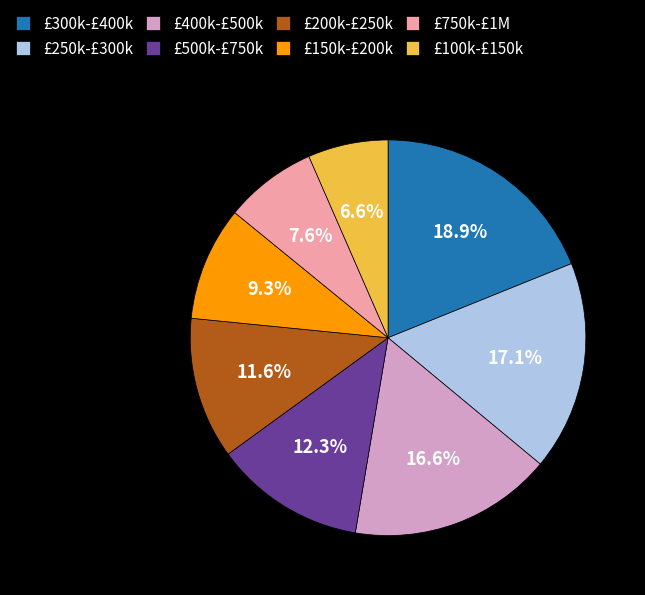

Which slice is the smallest?

£100k-£150k